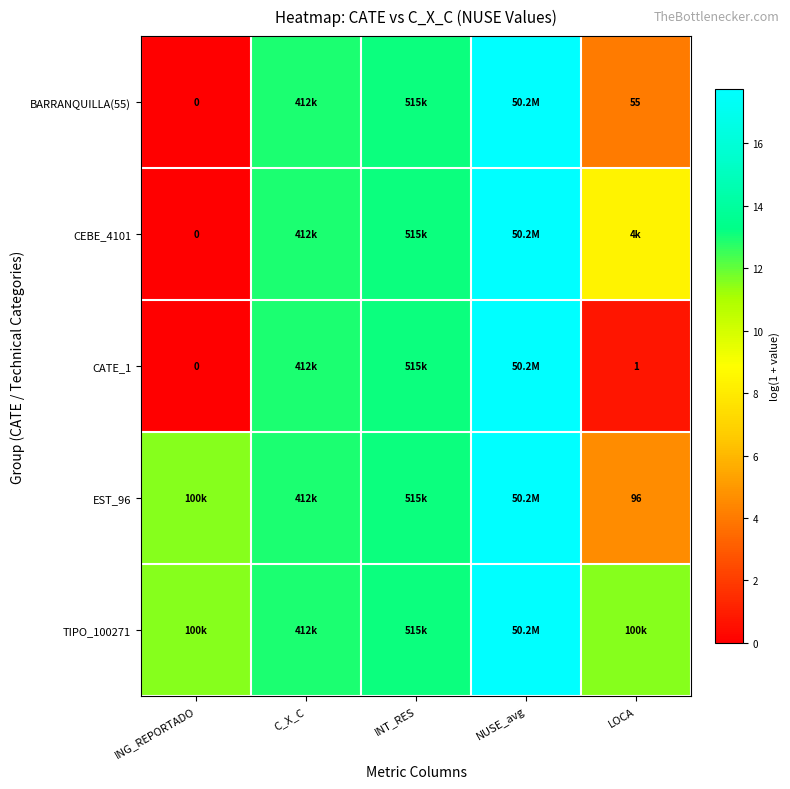

Where is TIPO_100271 nearest to the value 14?

INT_RES